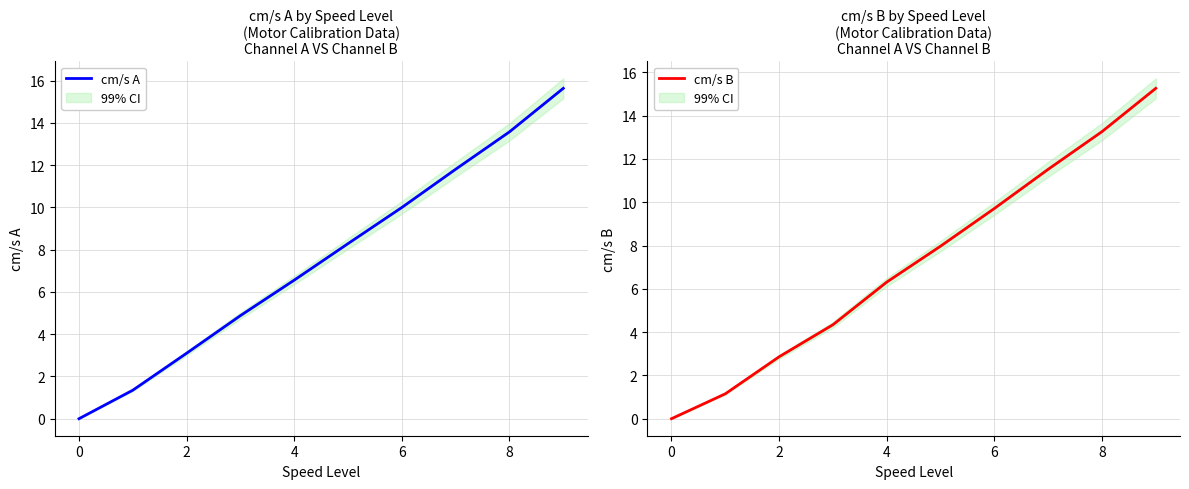

At 2, list the series in order from smallest to largest.

cm/s B, cm/s A